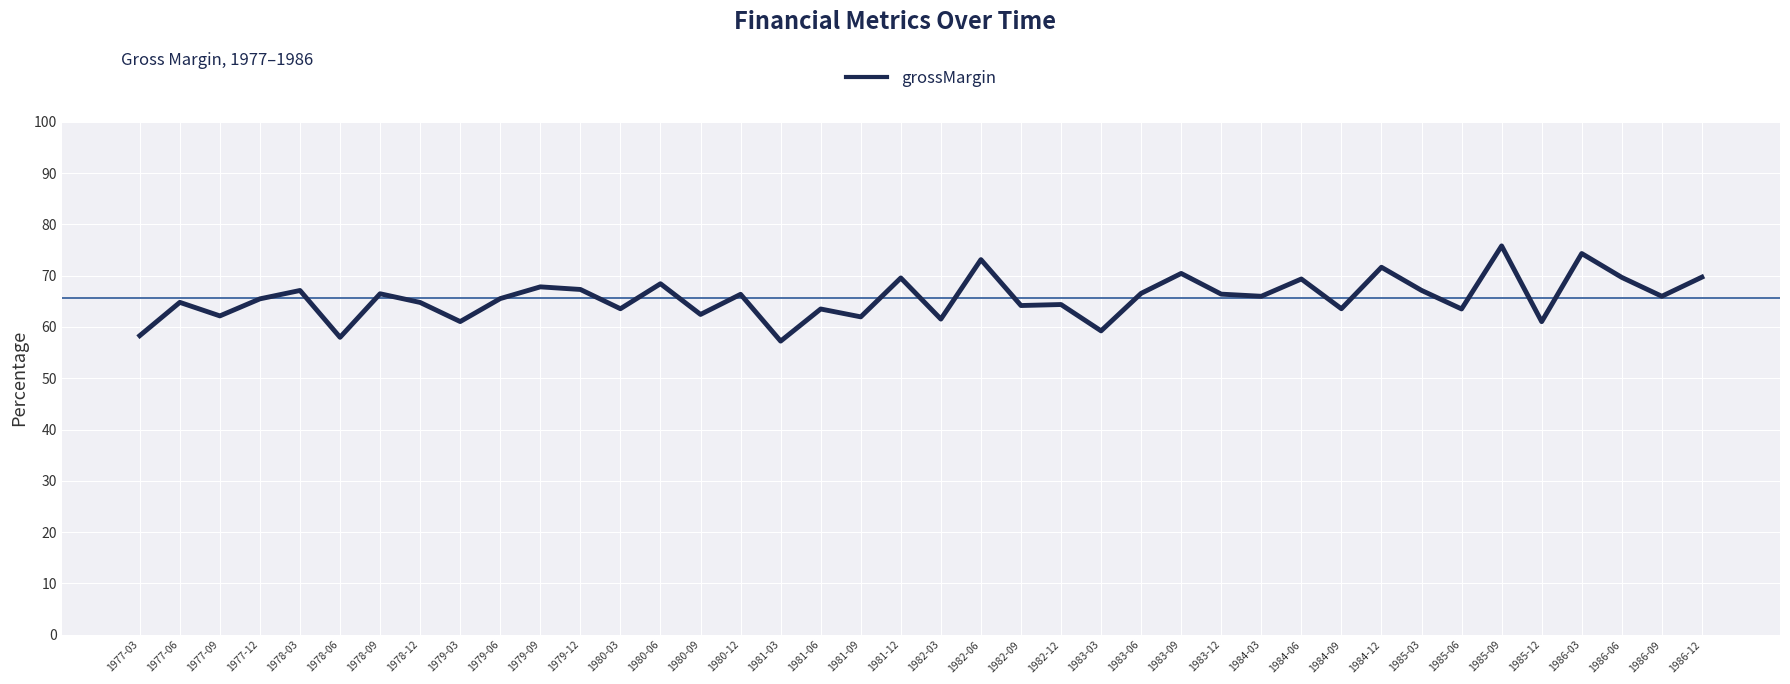

Count the number of data series in this chart.

1